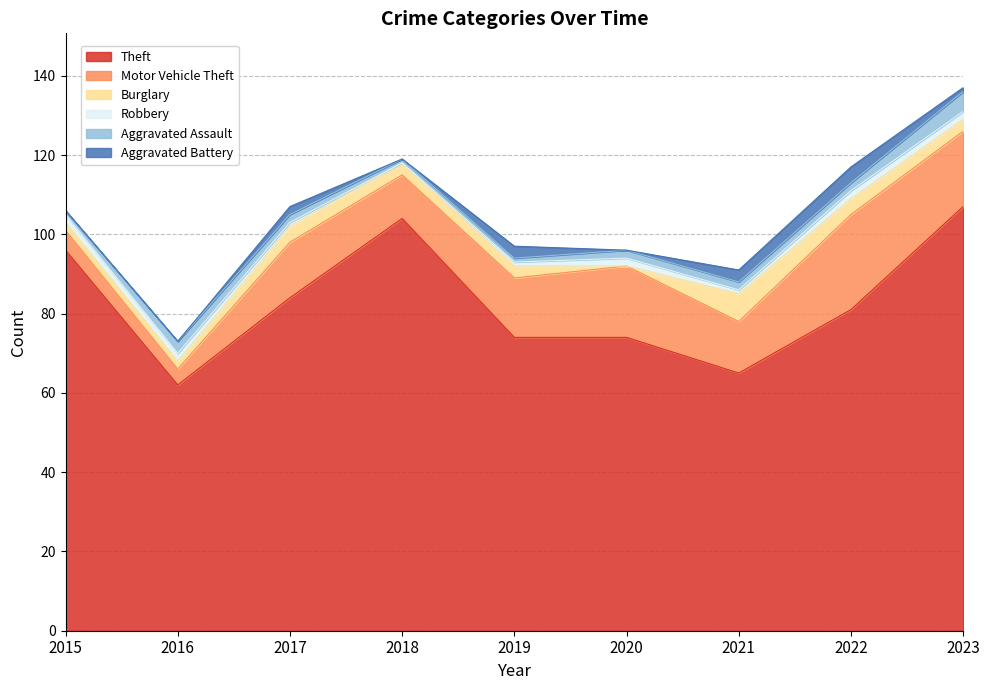

Which series has the widest spread of values?

Theft